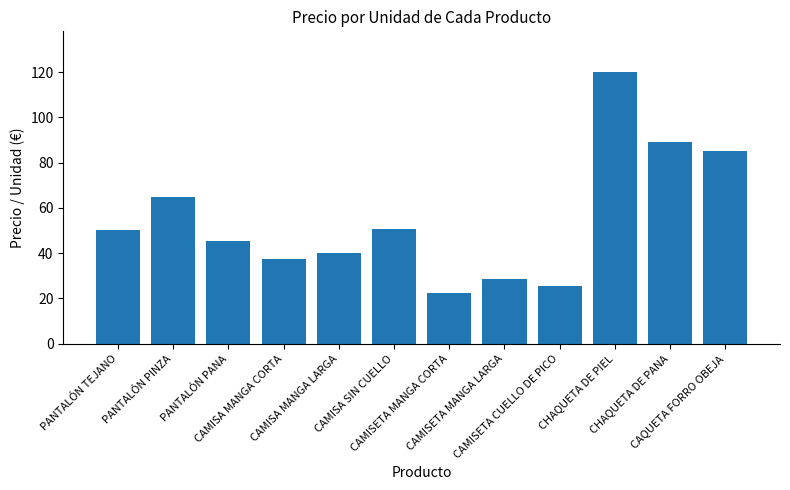

The chart shows a value of 147.4 at CHAQUETA DE PANA. True or false?

False